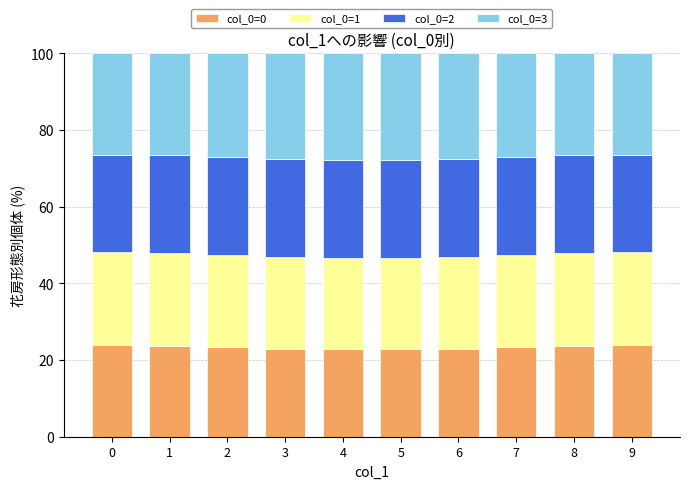

What is the total value across all series at 5?

100.0